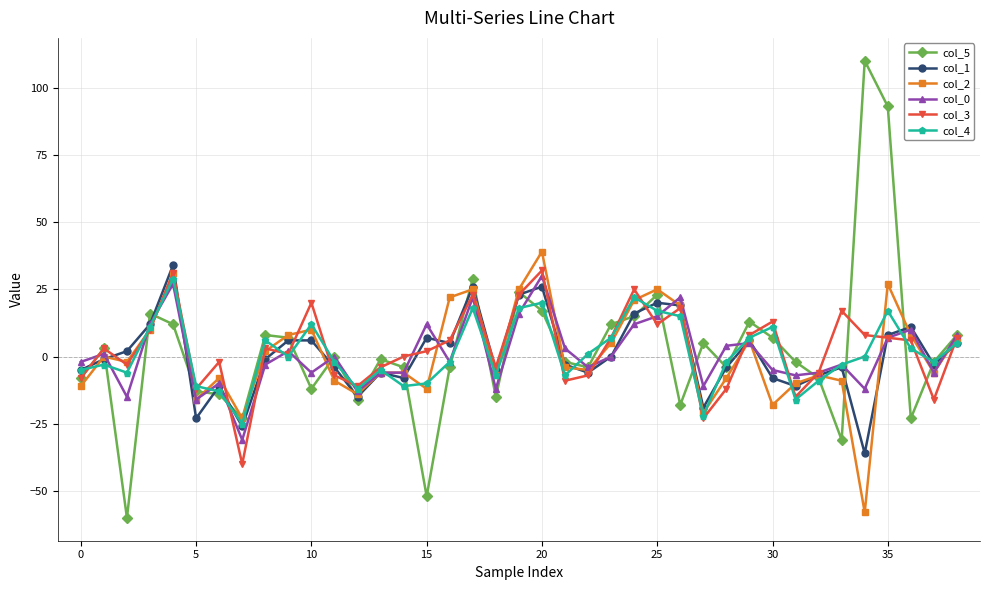

True or false: col_4 has more than 2 interior local peaks.

True